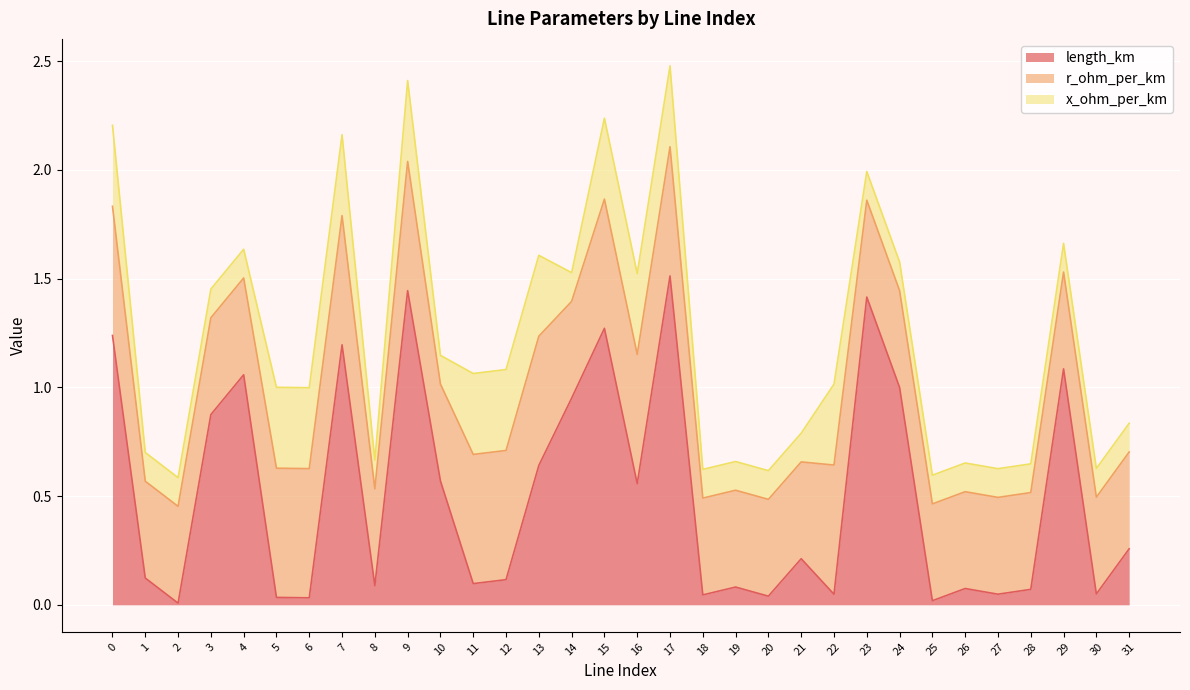

What is the value of the x_ohm_per_km point at the 7th from the left?

0.4